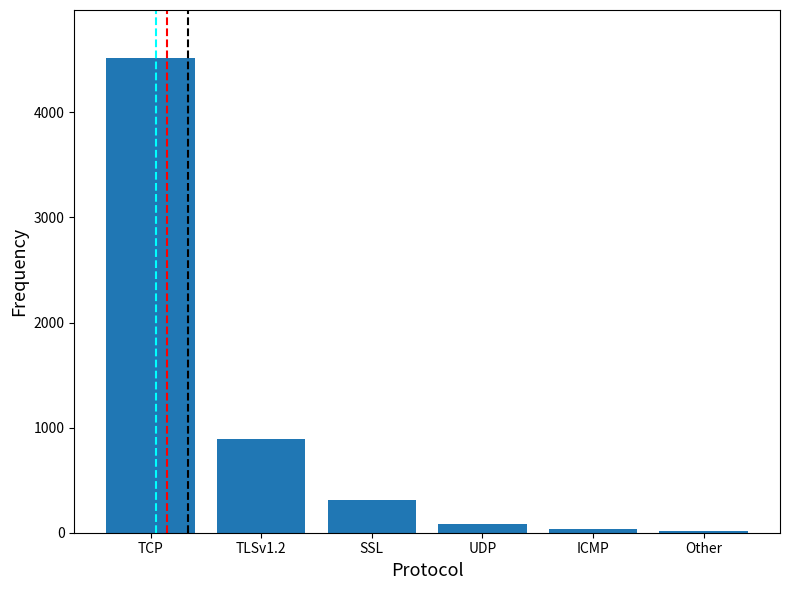

How many bars are there in total?

6